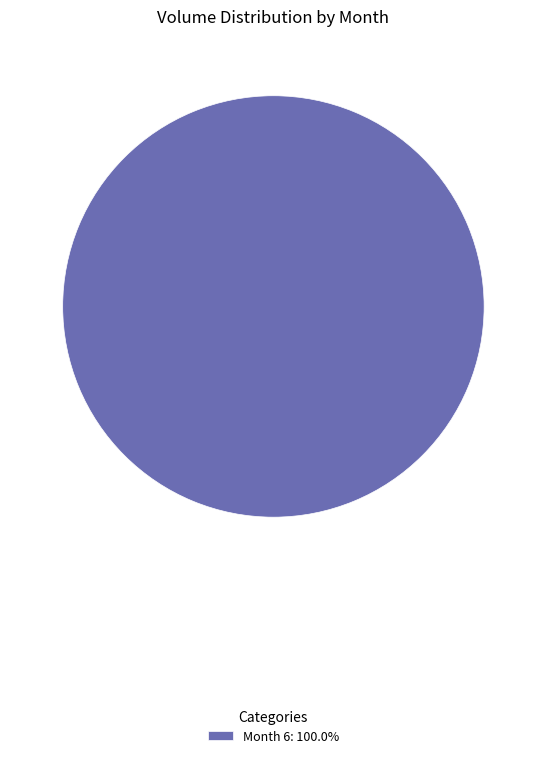

Does any single category account for the majority?

Yes